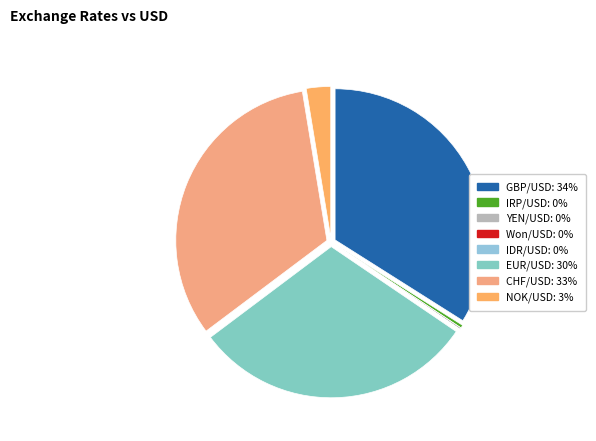

Is there a majority slice in this chart?

No